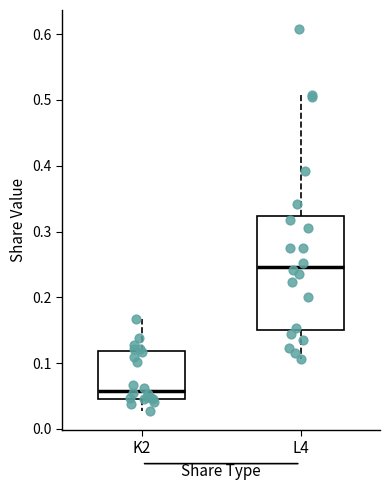

Where does the lower whisker of the box for K2 end on the y-axis? The values are not printed on the chart, so give them approximately, as read against the axis.

0.03